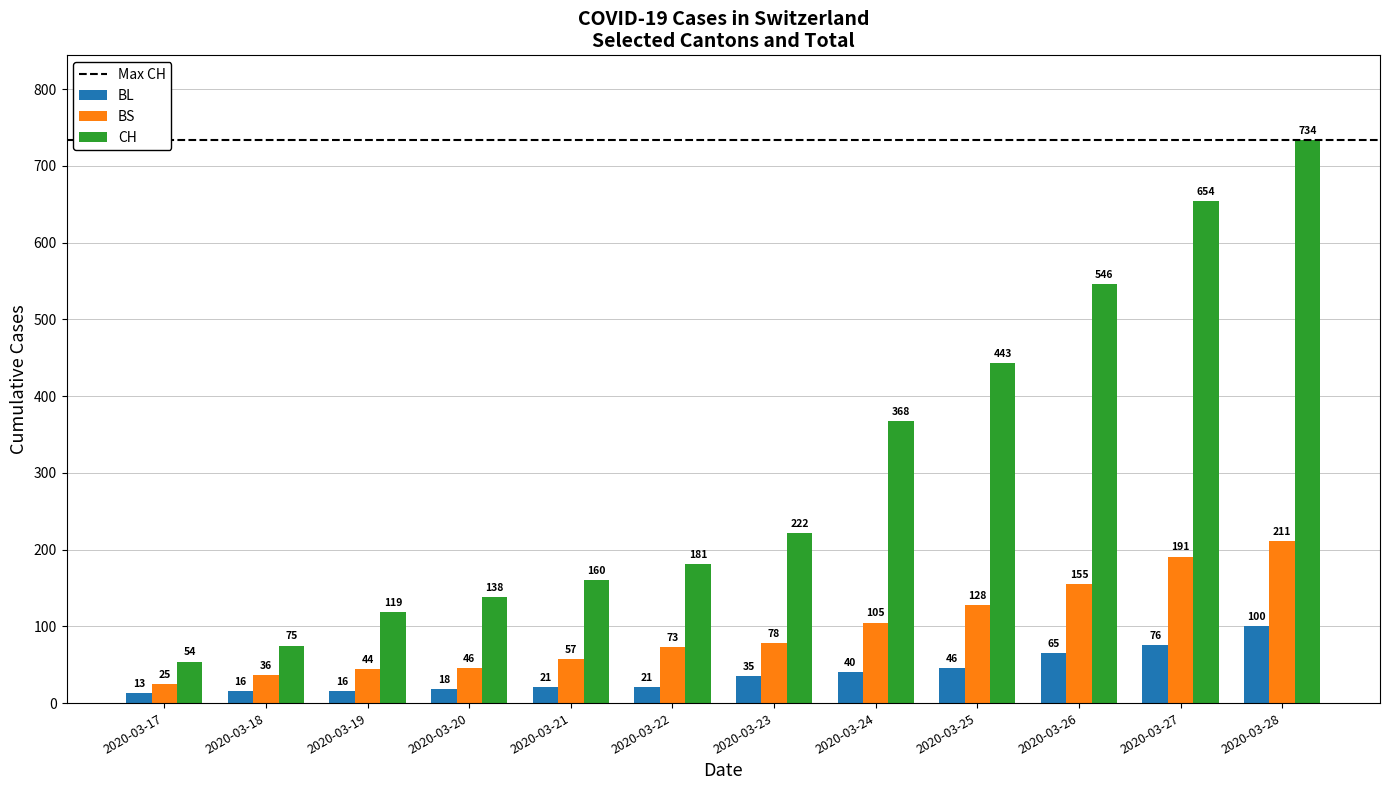

What is the value of the BS bar at the 6th from the left?

73